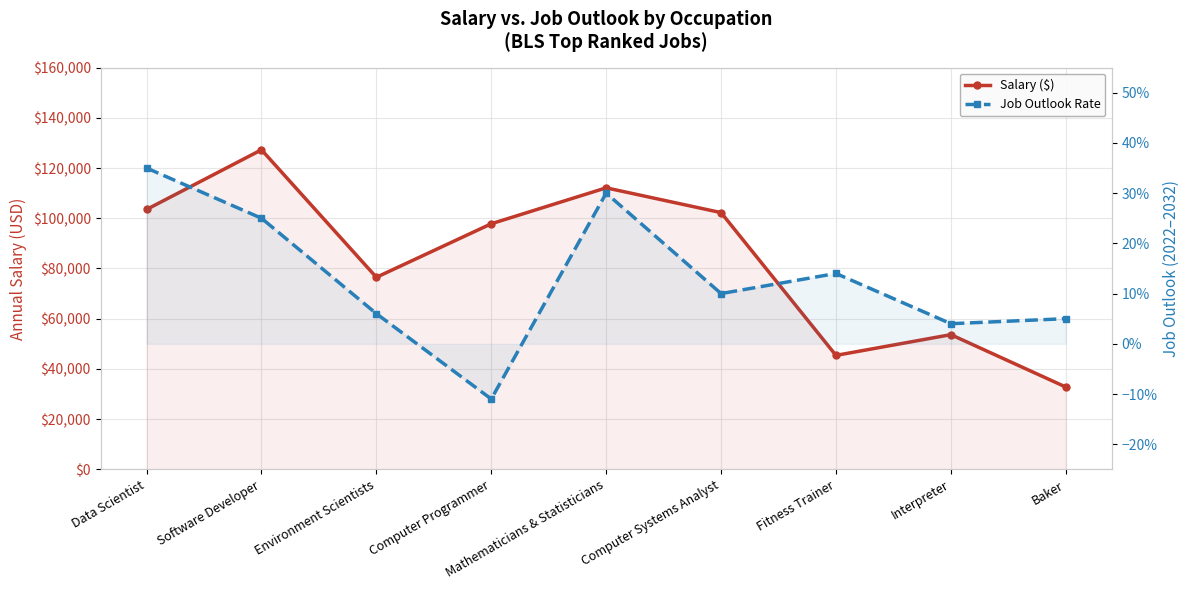

Rank the series at Computer Systems Analyst from highest to lowest value.

Salary ($), Job Outlook Rate